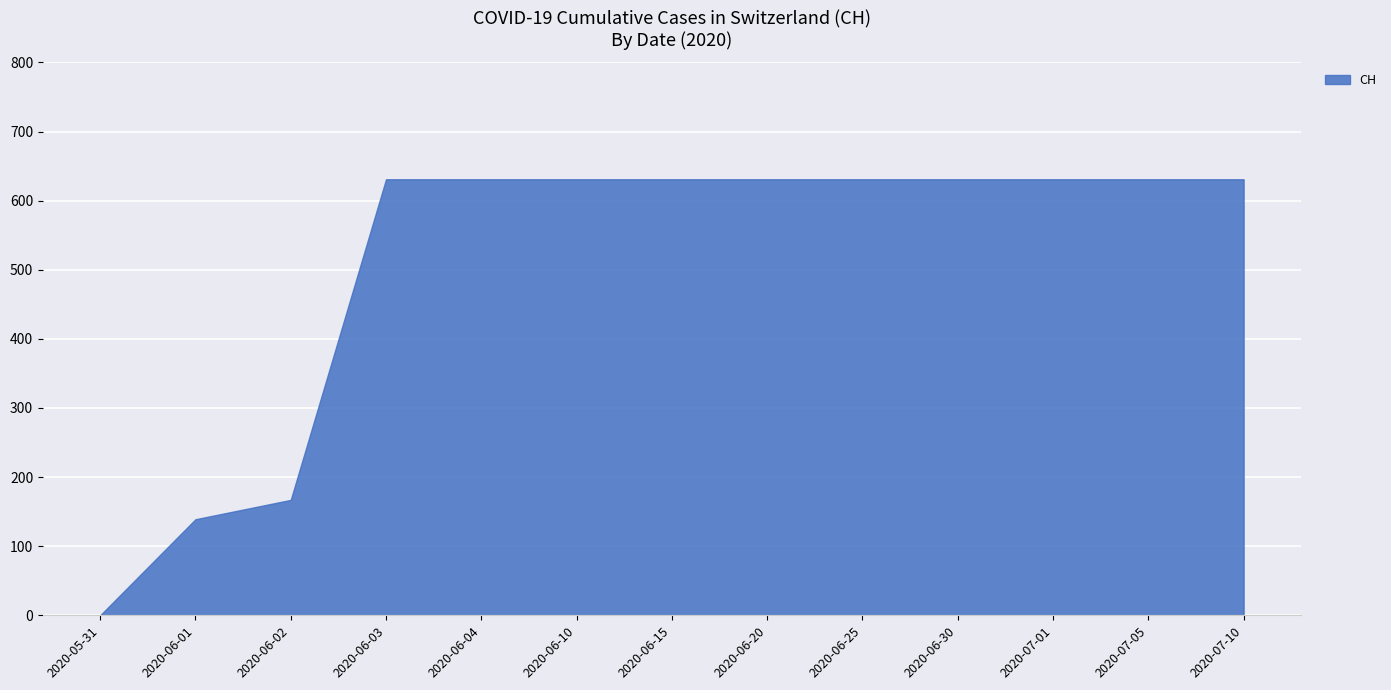

What is the maximum value shown in the chart?

631